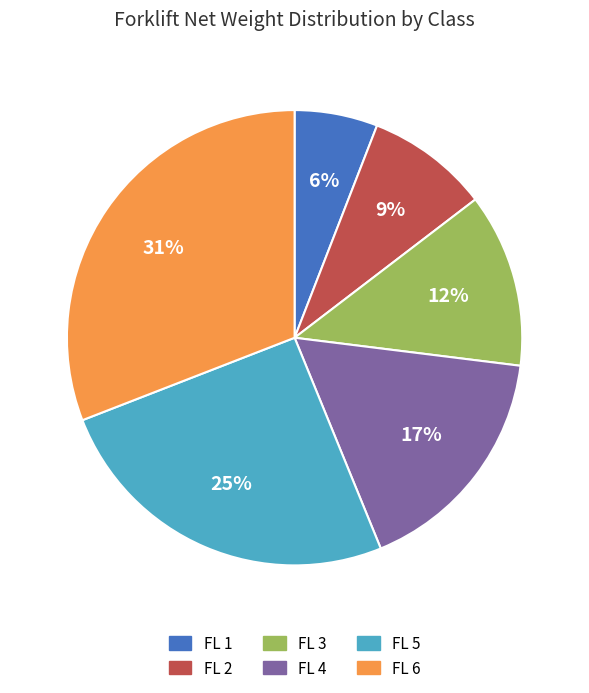

What is the ratio of the value at FL 1 to the value at FL 5?

0.2